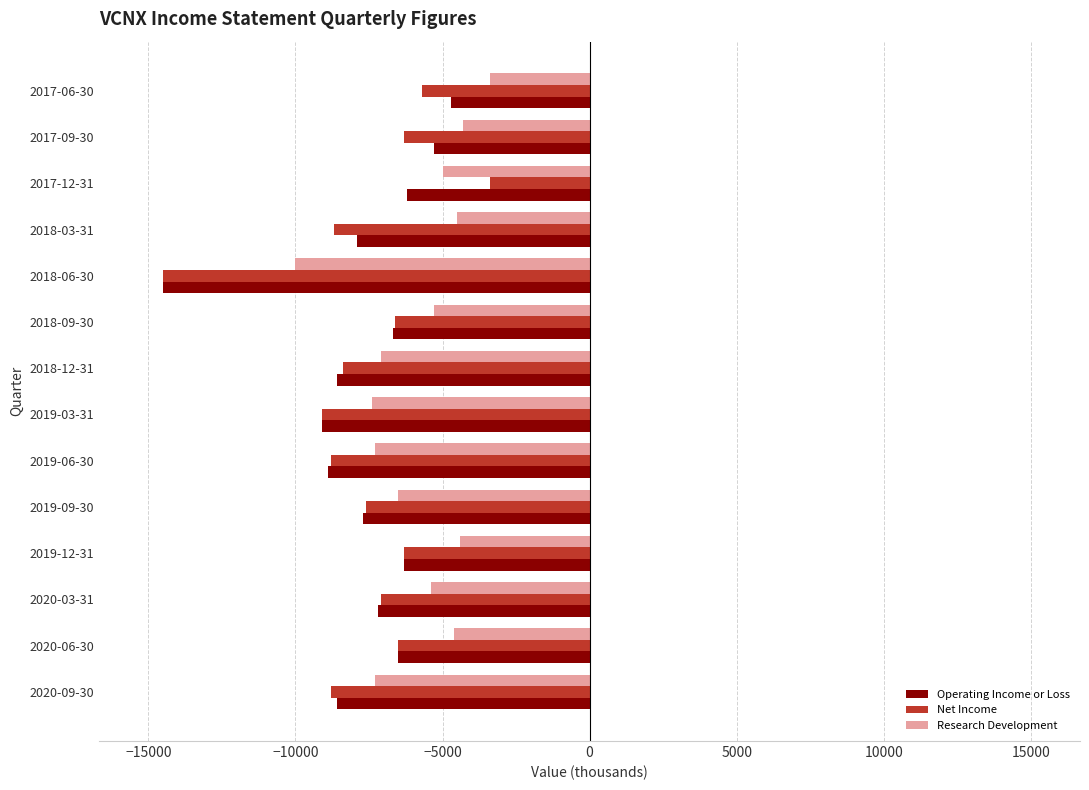

What is the sum of all Net Income values?

-107800